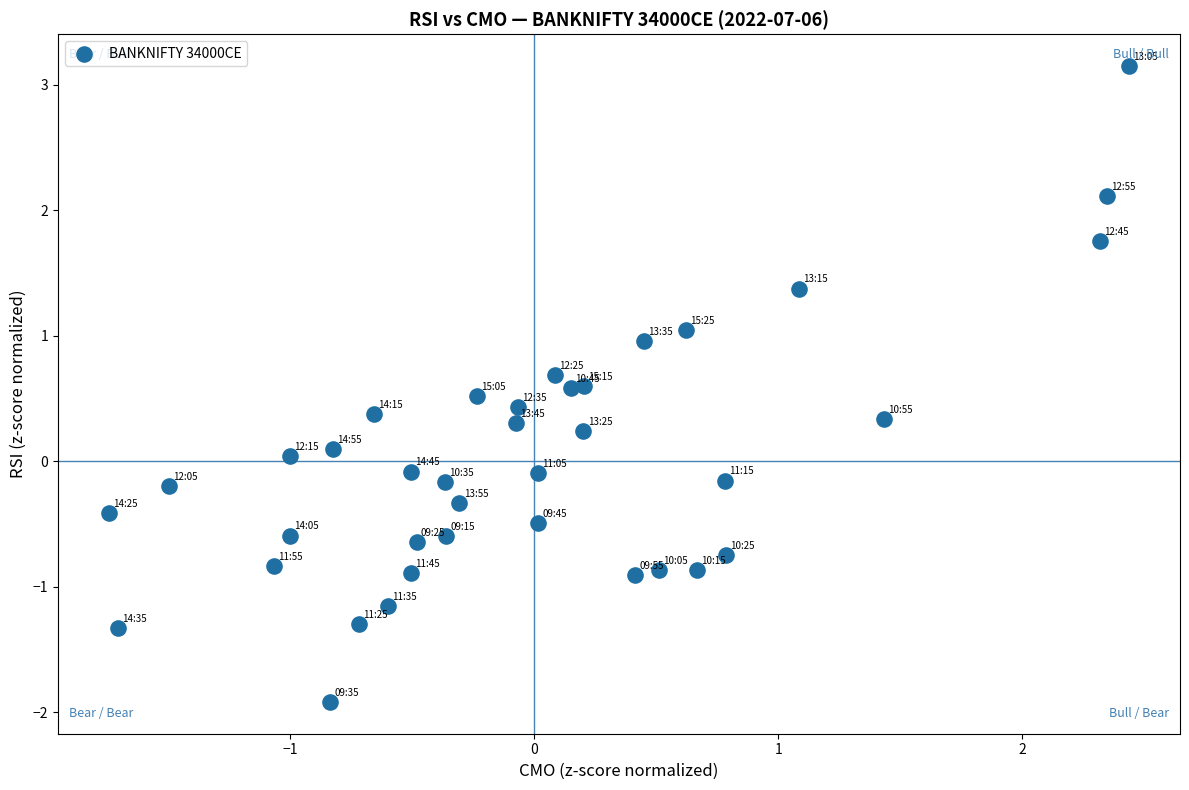

What is the range of X values (max minus min)?

4.2